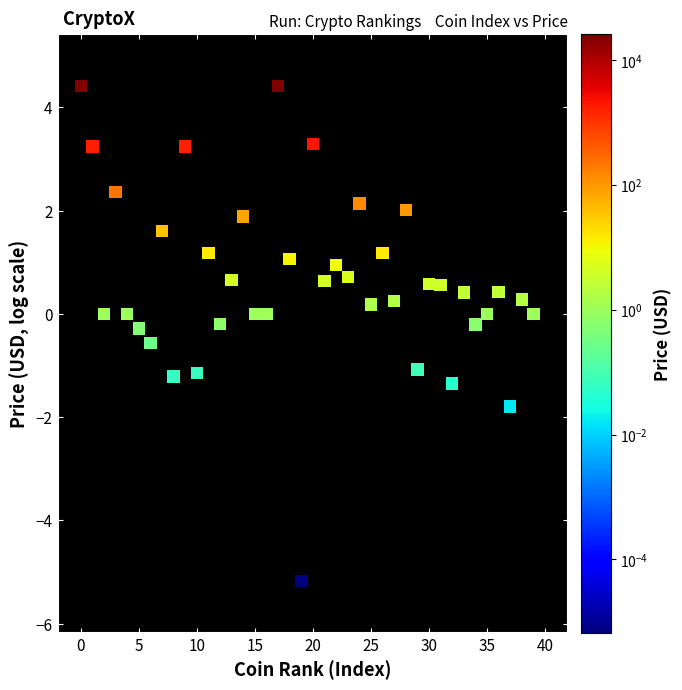

What is the range of Y values (max minus min)?

9.6